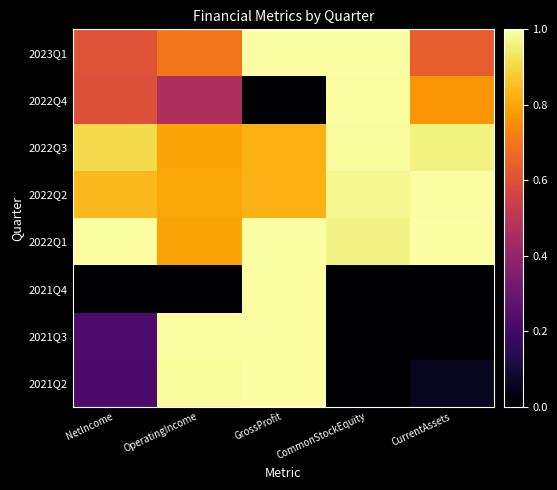

What is the greatest value displayed?

1.0